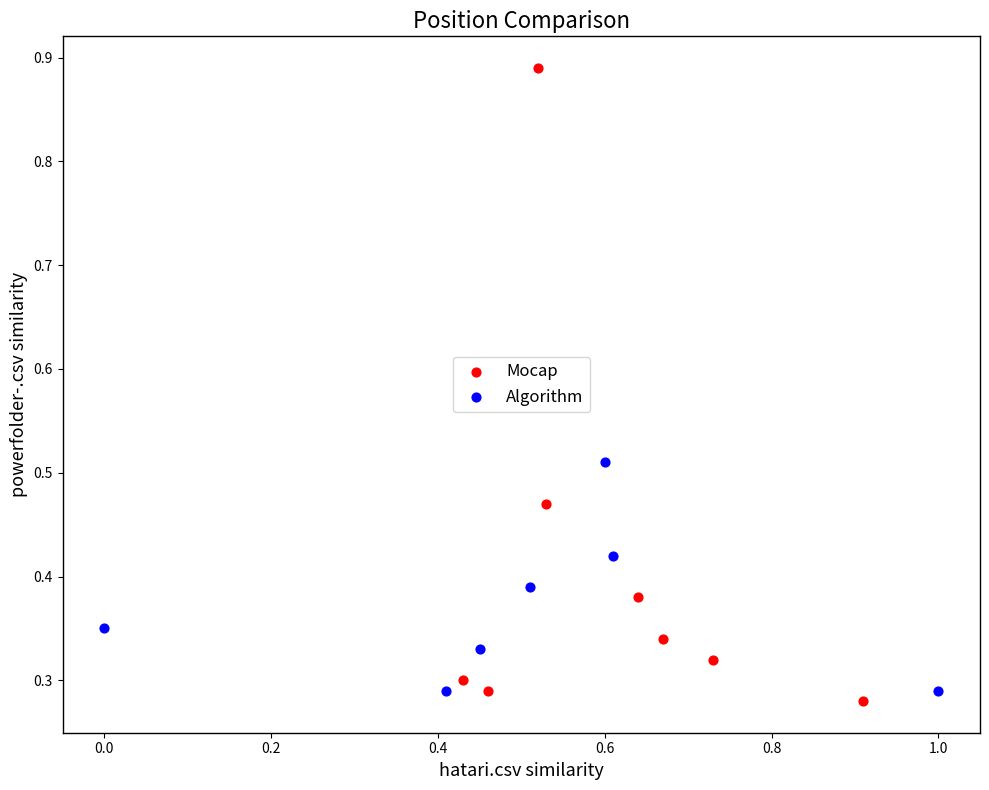

Which series reaches the maximum Y coordinate?

Mocap